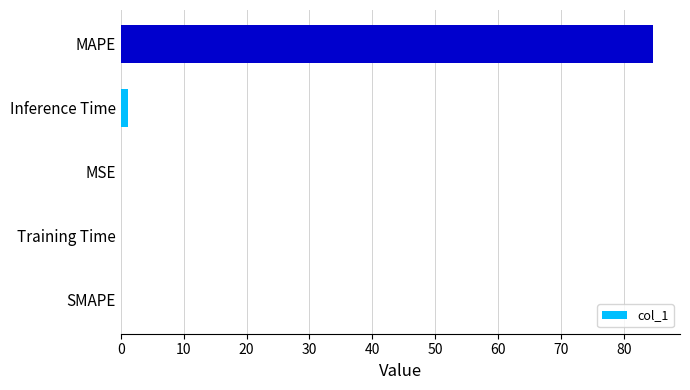

At which category does the chart reach its peak across all series?

MAPE